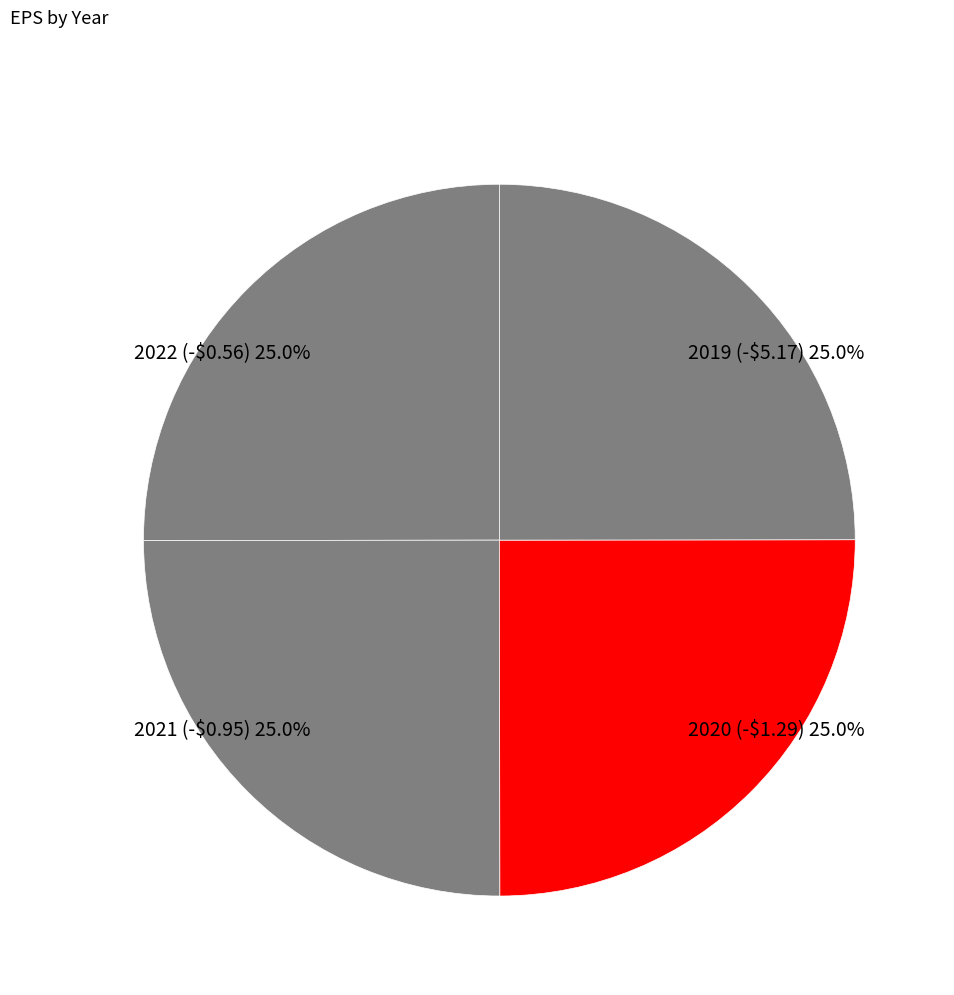

To the nearest percent, what is the combined percentage of 2019 (-$5.17) and 2022 (-$0.56)?

50%